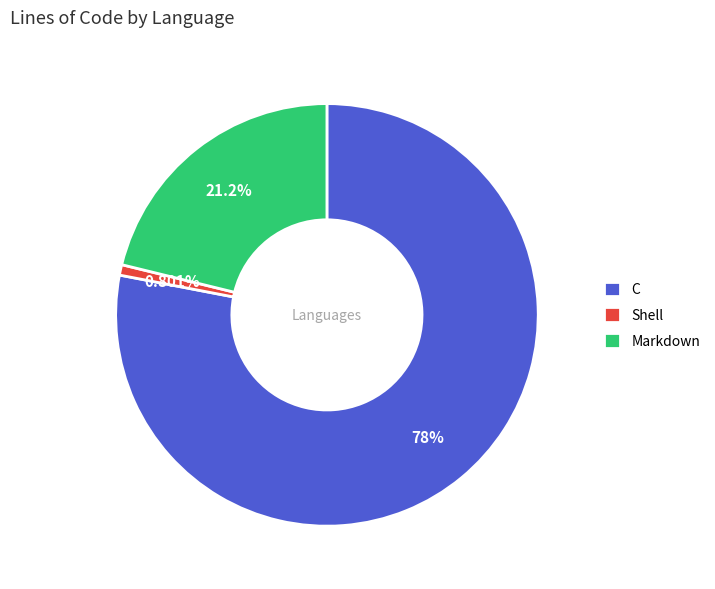

To the nearest percent, what percentage of the pie is C?

78%